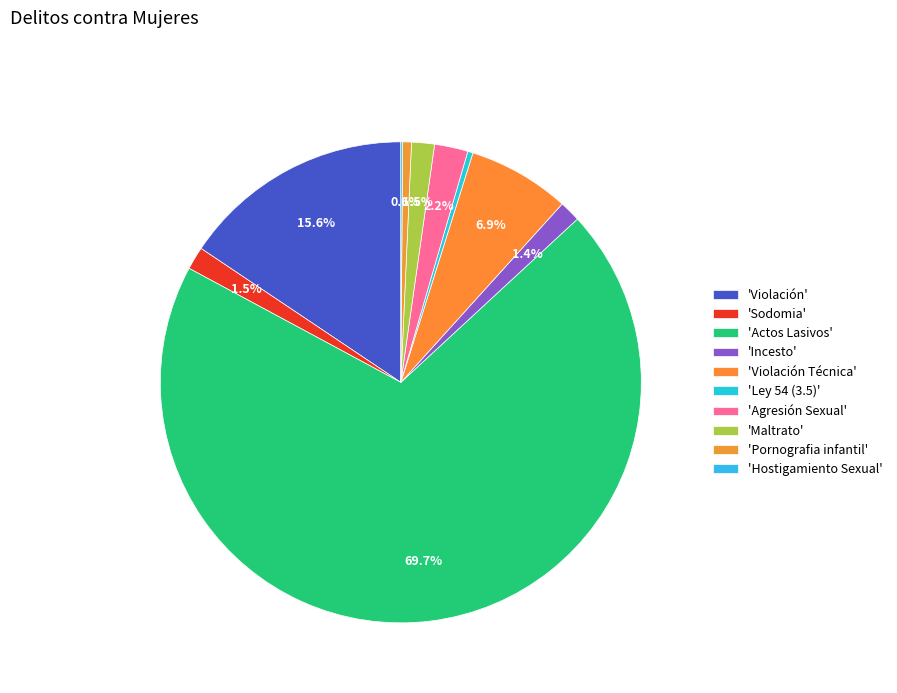

What is the majority slice?

Actos Lasivos